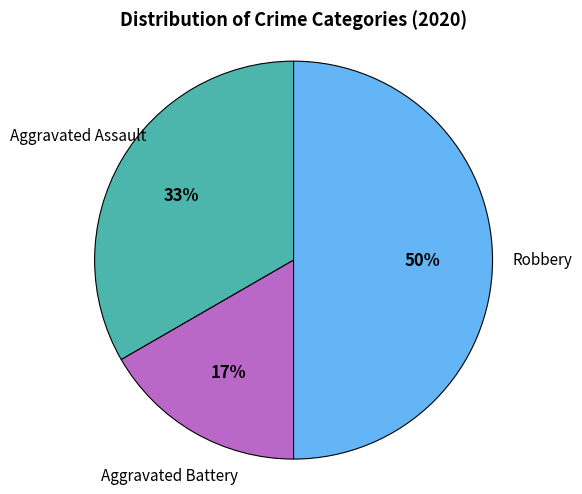

To the nearest percent, what is the average slice percentage?

33%